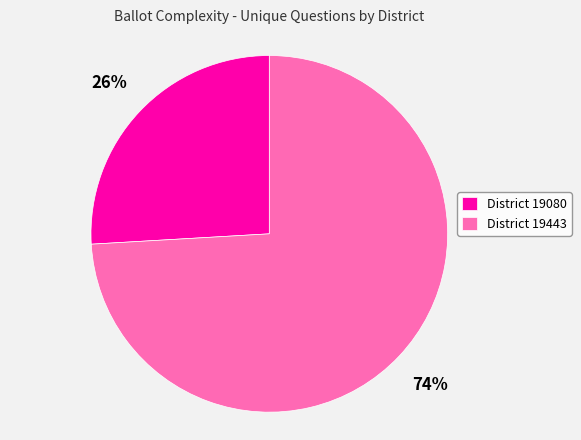

To the nearest percent, what portion does District 19080 represent?

26%